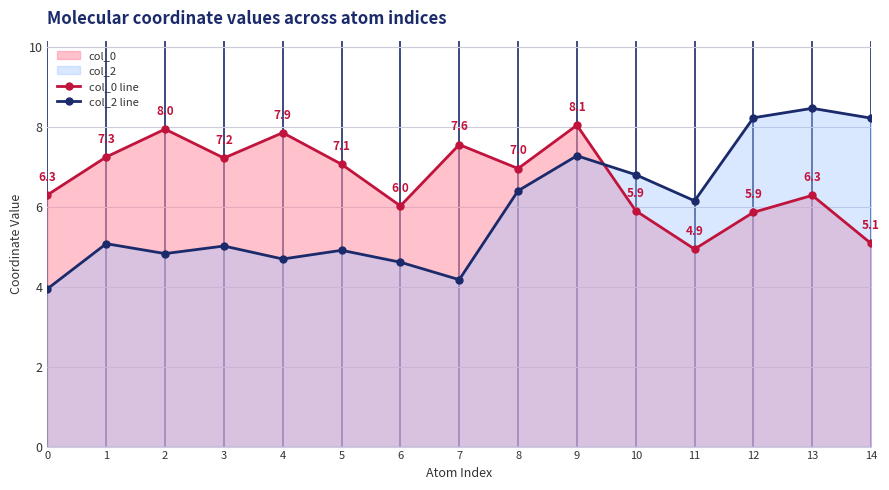

Rank the series at 6 from lowest to highest value.

col_2 line, col_0 line